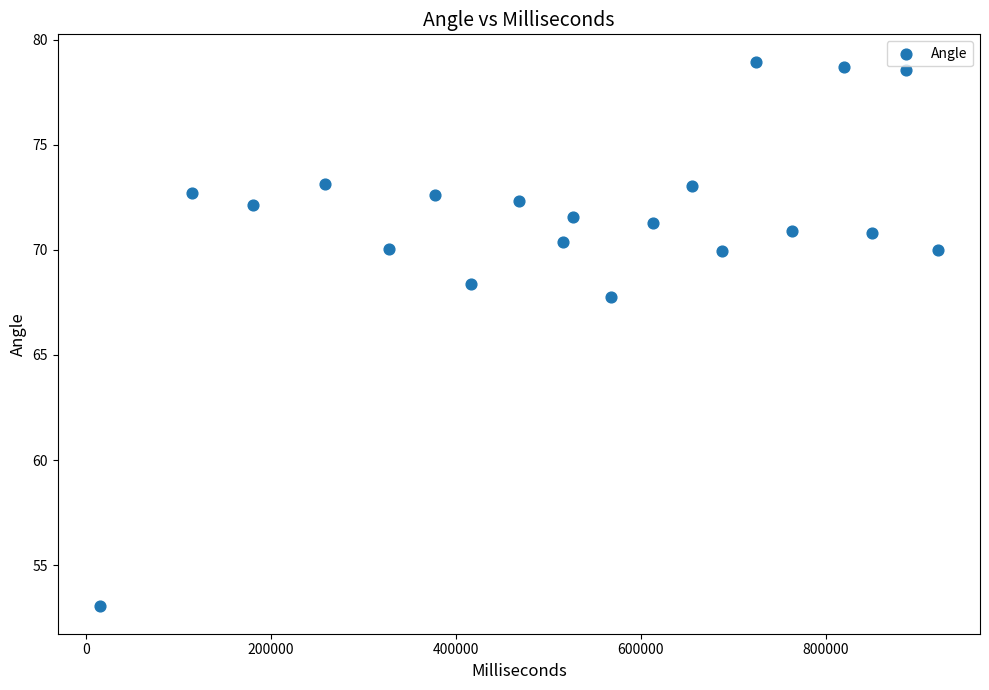

What is the range of Y values (max minus min)?

25.9